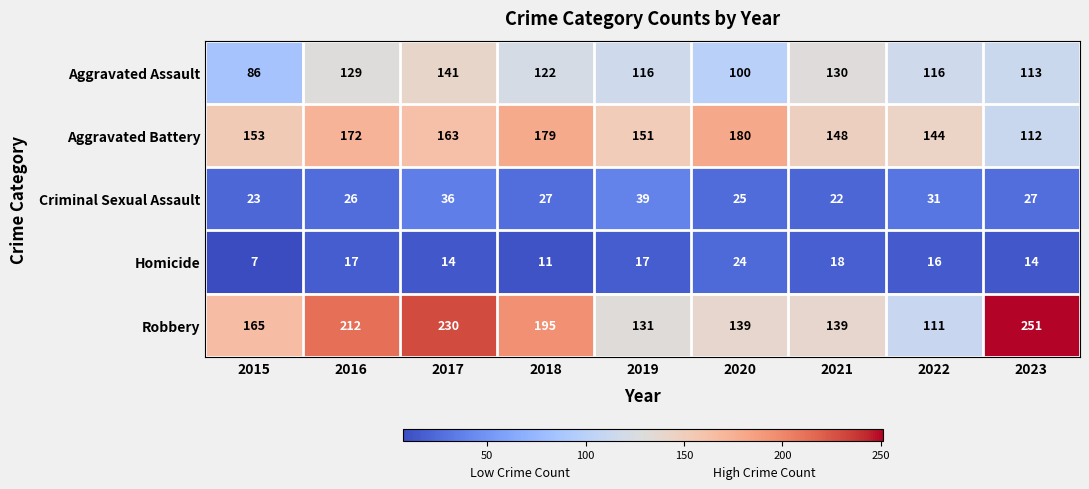

Rank the series at 2018 from lowest to highest value.

Homicide, Criminal Sexual Assault, Aggravated Assault, Aggravated Battery, Robbery